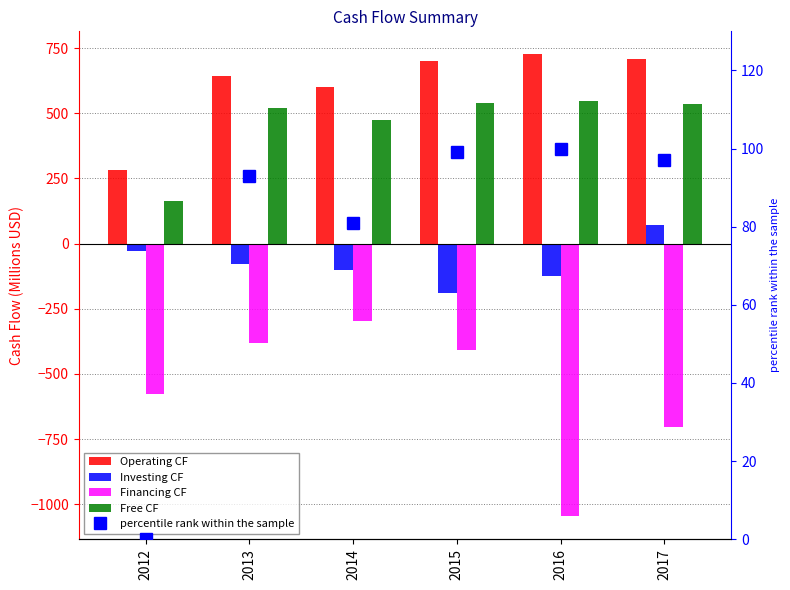

Which category has the highest value in the Investing CF series?

2017